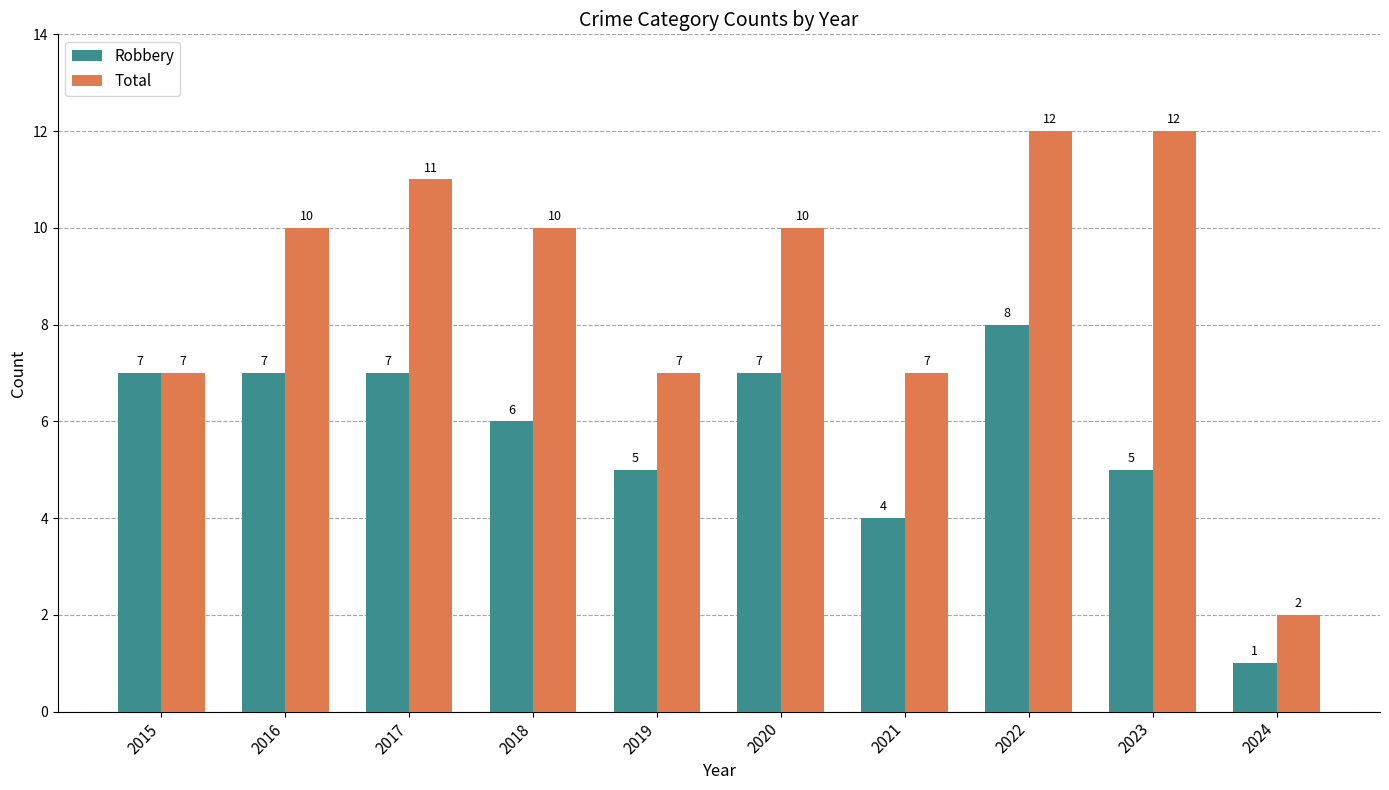

What is the total value across all series at 2022?

20